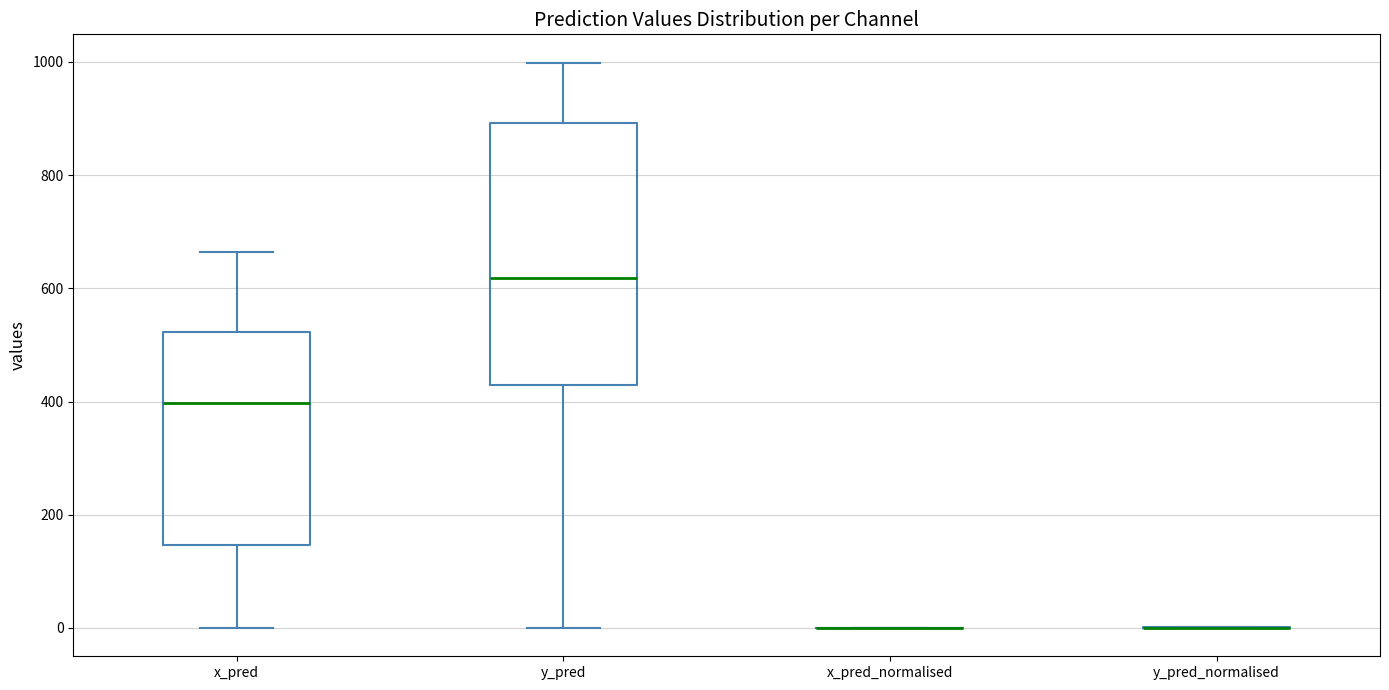

Which box is the tallest, from its lower edge to its upper edge?

y_pred